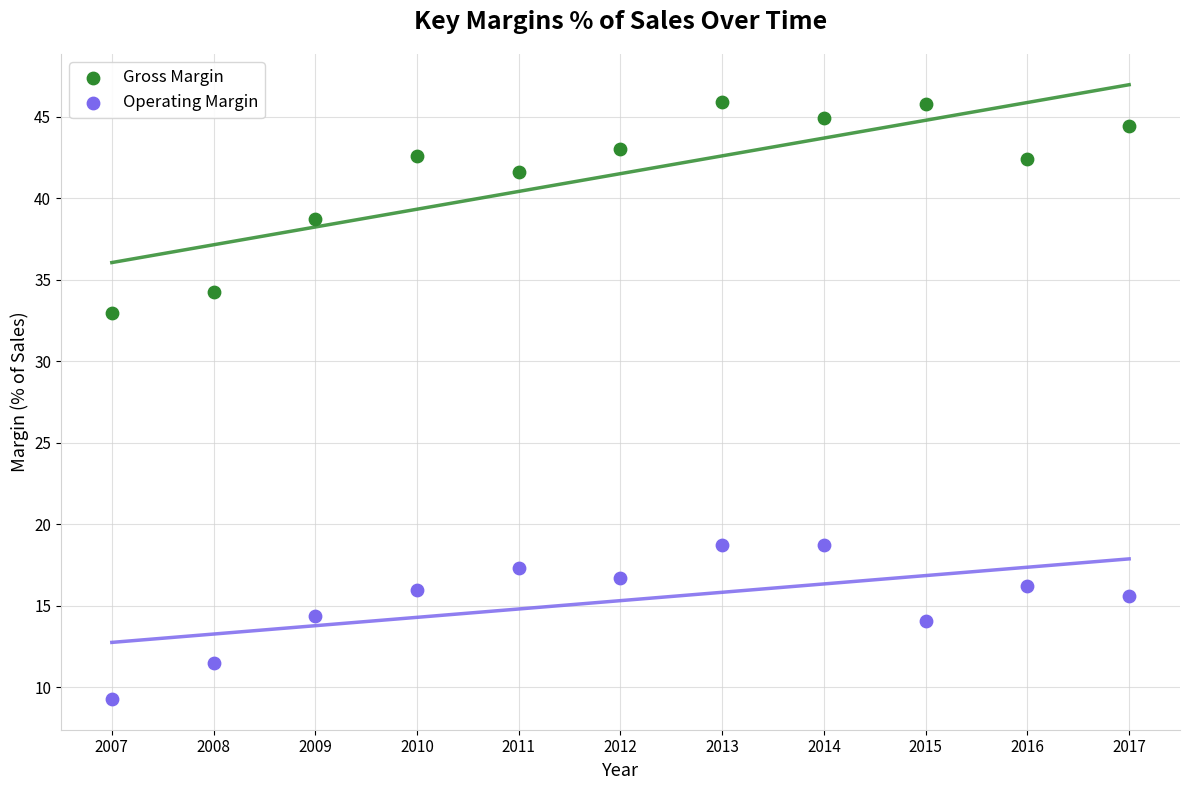

Across all data points, what is the range of Y values (max minus min)?

36.6